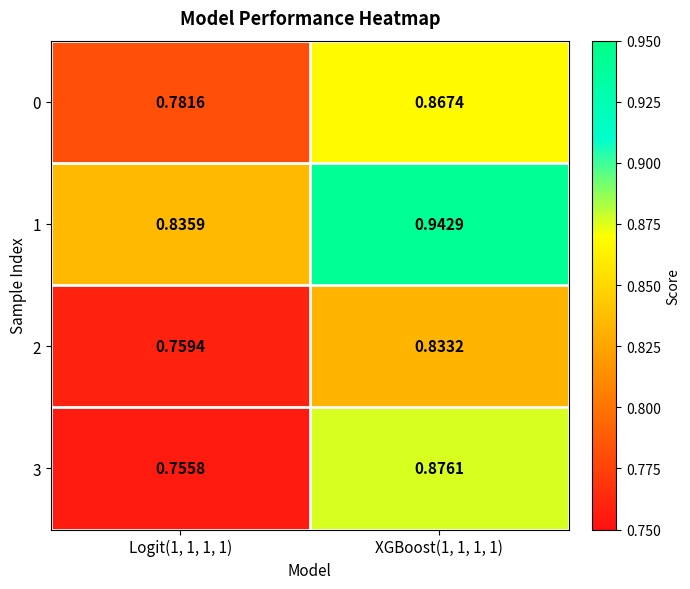

What is the difference between the highest and lowest values at Logit(1, 1, 1, 1)?

0.1